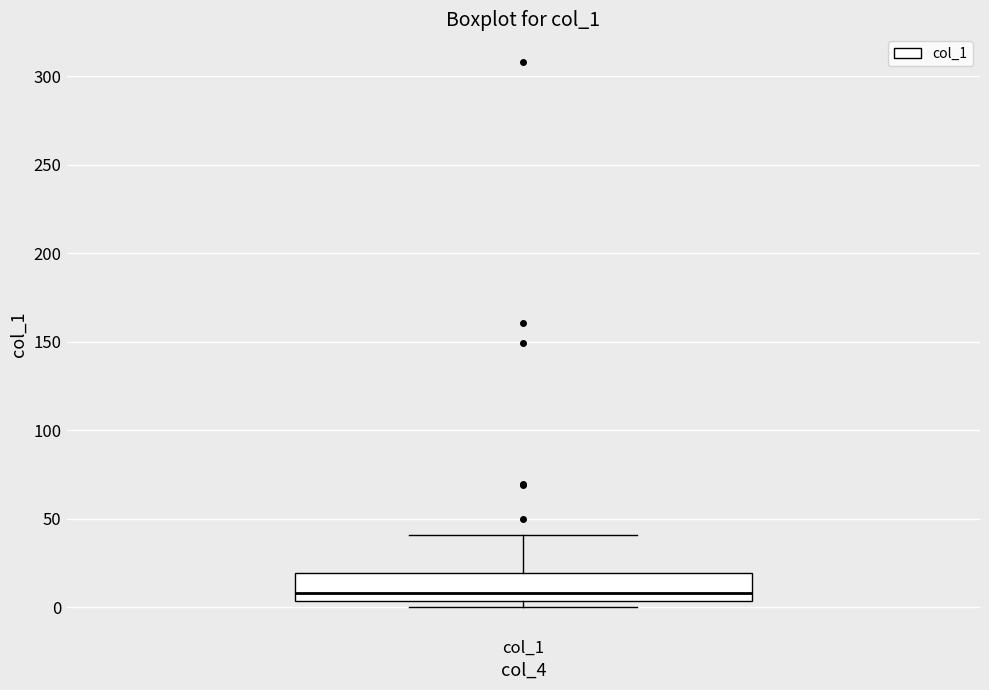

Read this box plot against the y-axis: the position of the median line, the range covered by the box, and the ends of both whiskers. The values are not printed on the chart, so give them approximately, as read against the axis.

median 10, box 5 to 20, whiskers 0 to 40